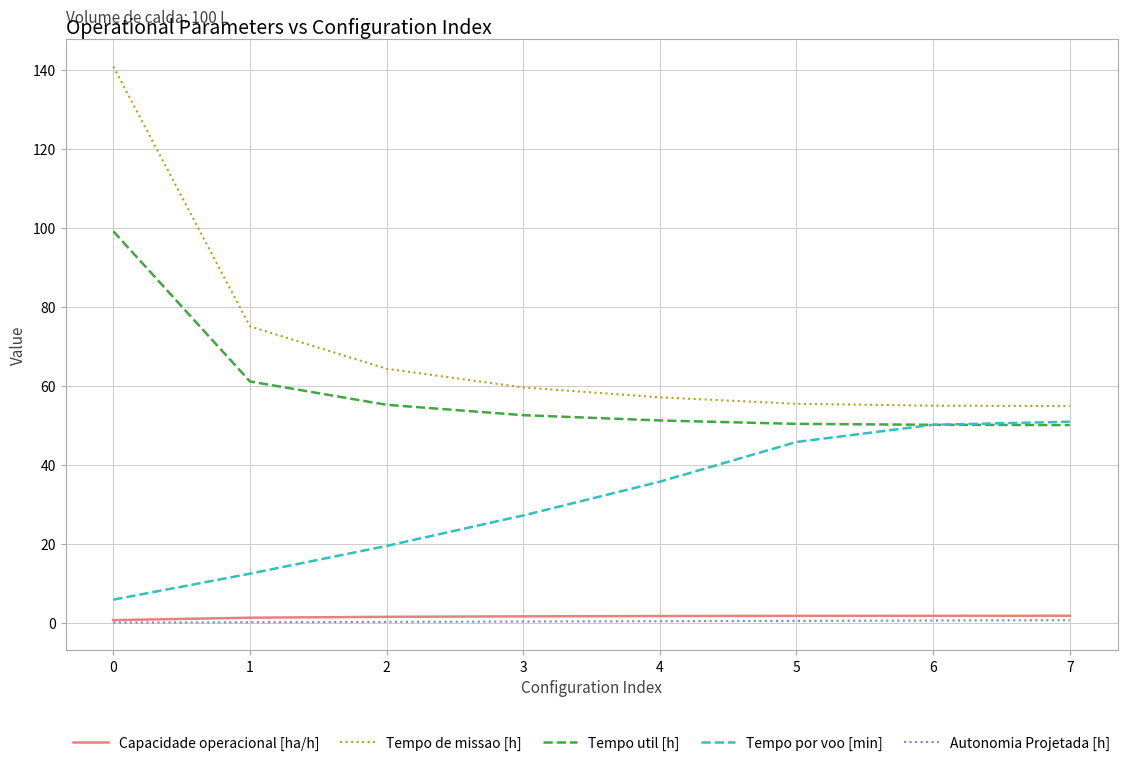

Rank the series at 5 from highest to lowest value.

Tempo de missao [h], Tempo util [h], Tempo por voo [min], Capacidade operacional [ha/h], Autonomia Projetada [h]